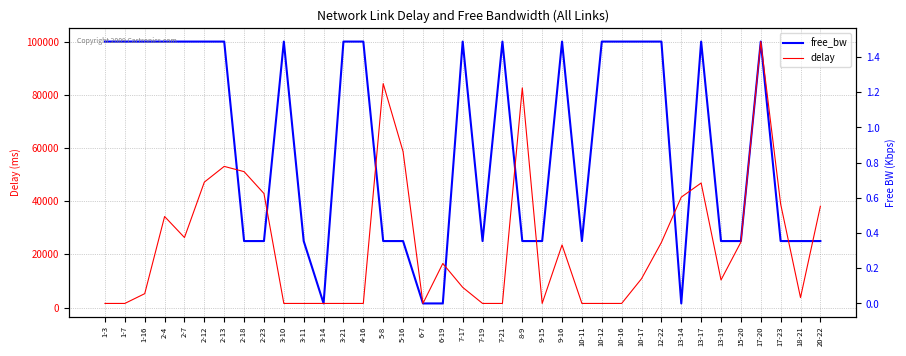

What is the approximate value of delay at 5-16?

0.9